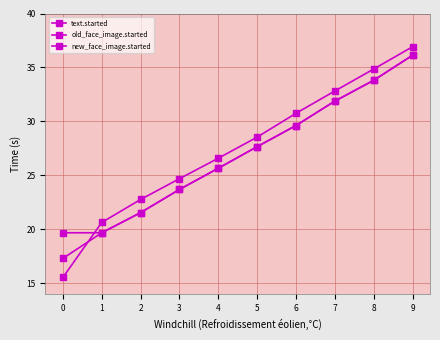

How many lines are shown in the chart?

3